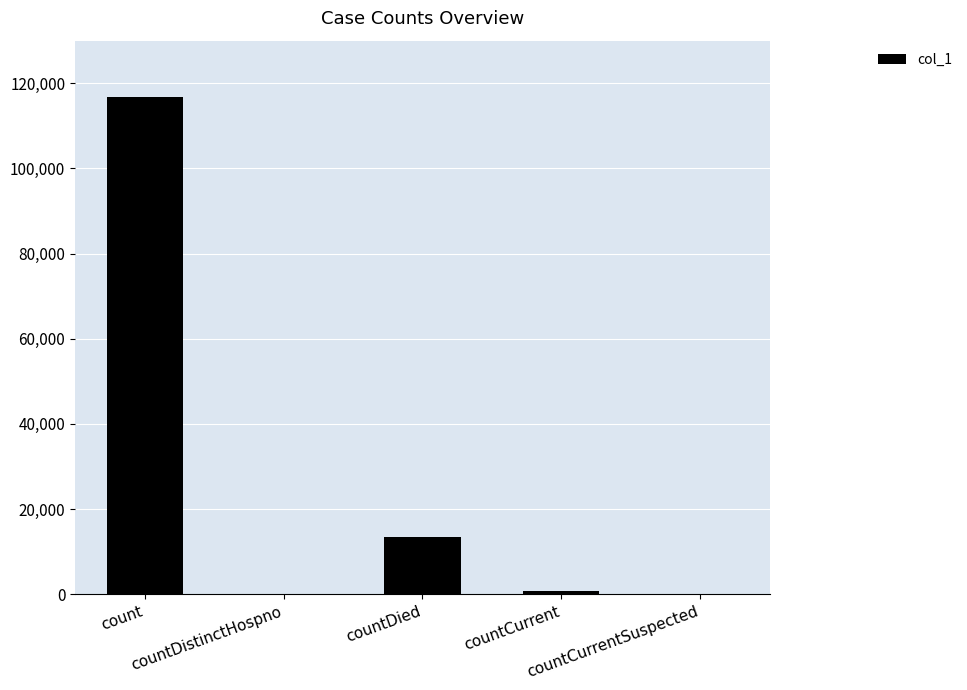

What is the sum of all values?

131137